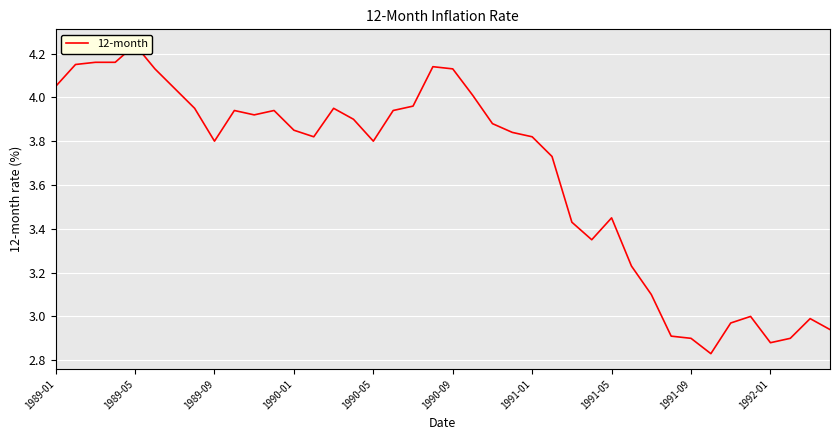

Between 13 and 11, which is larger?

11